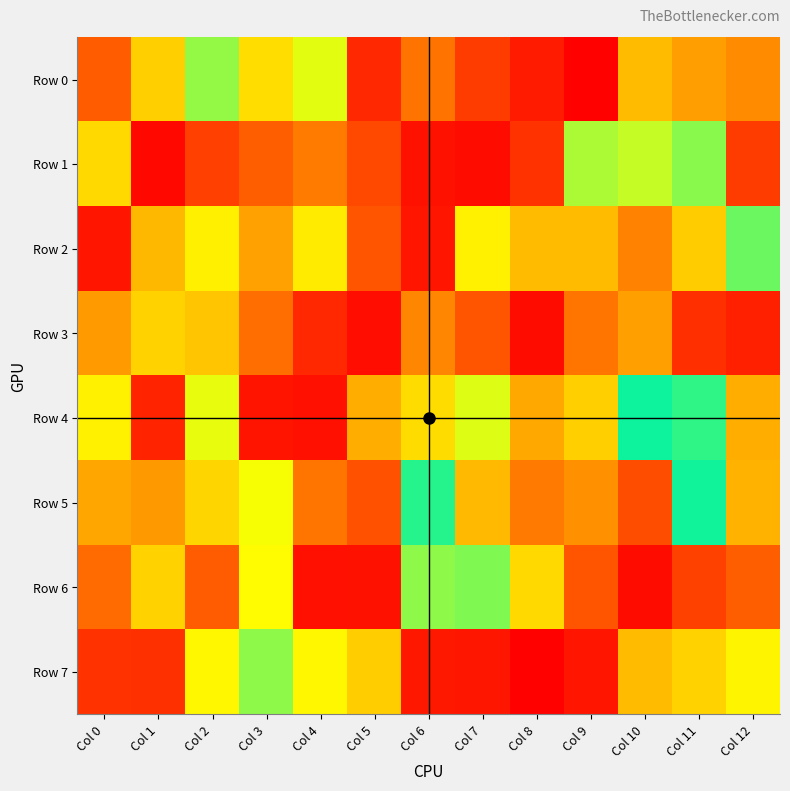

Reading left to right, what are all the values shown in this chart?

Row 0: Col 0=851985	Col 1=357748	Col 2=605712	Col 3=385857	Col 4=638213	Col 5=936494	Col 6=208594	Col 7=117542	Col 8=954817	Col 9=6265	Col 10=317343	Col 11=272459	Col 12=782918
Row 1: Col 0=694233	Col 1=15989	Col 2=128108	Col 3=176734	Col 4=220229	Col 5=142692	Col 6=969384	Col 7=26714	Col 8=920893	Col 9=484067	Col 10=628053	Col 11=602934	Col 12=117273
Row 2: Col 0=46064	Col 1=732735	Col 2=666709	Col 3=274273	Col 4=412388	Col 5=866425	Col 6=46282	Col 7=424978	Col 8=729882	Col 9=319552	Col 10=794667	Col 11=709878	Col 12=592623
Row 3: Col 0=766993	Col 1=701666	Col 2=716647	Col 3=202850	Col 4=933989	Col 5=30608	Col 6=790071	Col 7=865353	Col 8=23583	Col 9=812946	Col 10=760912	Col 11=922061	Col 12=64171
Row 4: Col 0=423490	Col 1=942732	Col 2=459953	Col 3=964883	Col 4=31561	Col 5=744895	Col 6=688087	Col 7=462872	Col 8=287210	Col 9=357531	Col 10=546272	Col 11=569638	Col 12=294088
Row 5: Col 0=751435	Col 1=263114	Col 2=368251	Col 3=644599	Col 4=815956	Col 5=160115	Col 6=563273	Col 7=314982	Col 8=808036	Col 9=780824	Col 10=876453	Col 11=556484	Col 12=301672
Row 6: Col 0=829295	Col 1=702407	Col 2=174342	Col 3=444901	Col 4=34347	Col 5=969141	Col 6=493761	Col 7=601119	Col 8=378582	Col 9=865251	Col 10=26306	Col 11=131276	Col 12=177415
Row 7: Col 0=99490	Col 1=94002	Col 2=659280	Col 3=495422	Col 4=658297	Col 5=352760	Col 6=957052	Col 7=964634	Col 8=7327	Col 9=45642	Col 10=319690	Col 11=699674	Col 12=663502